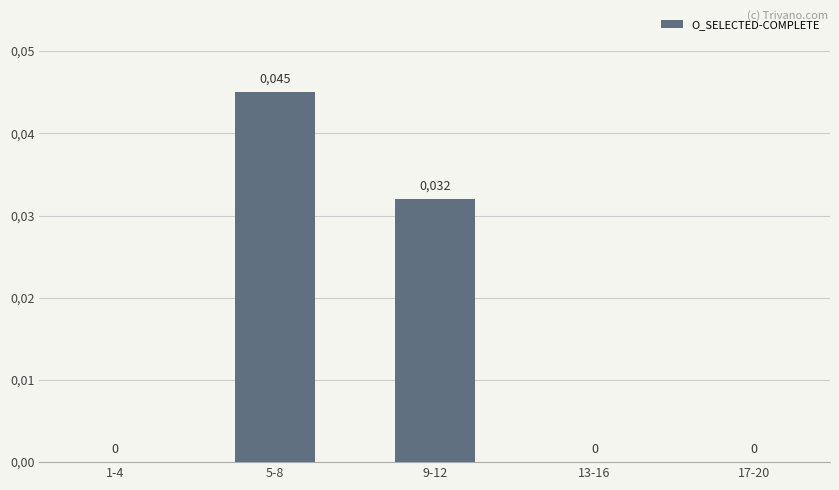

At which label is the value closest to 0?

1-4